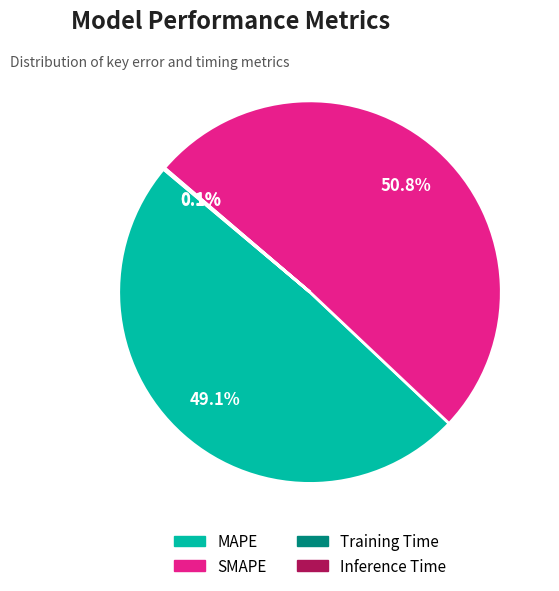

To the nearest percent, what is the average slice percentage?

25%